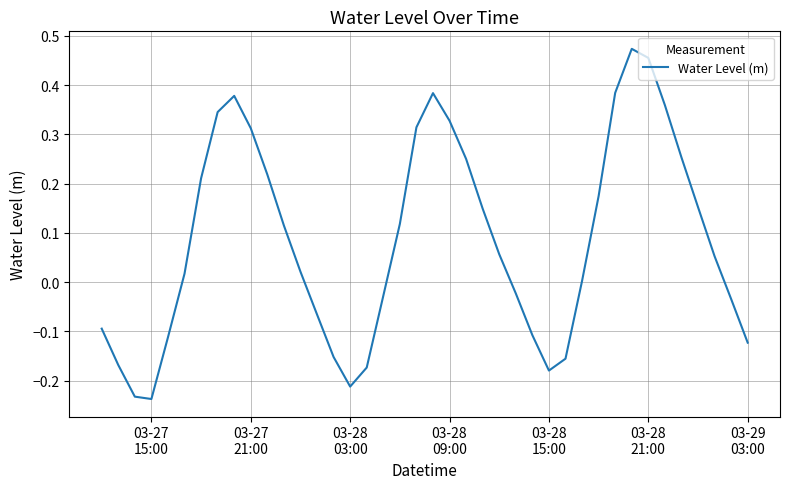

What is the difference between the maximum and minimum values?

0.7